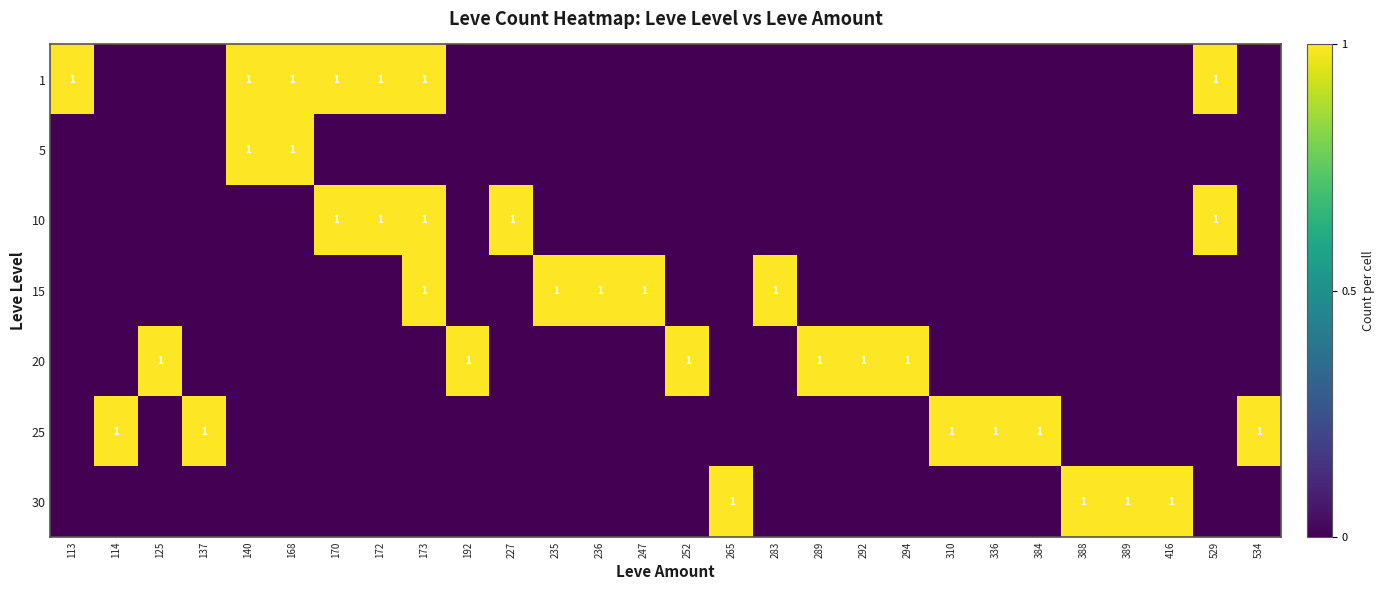

True or false: 10 has a value of 1 at 172.

True